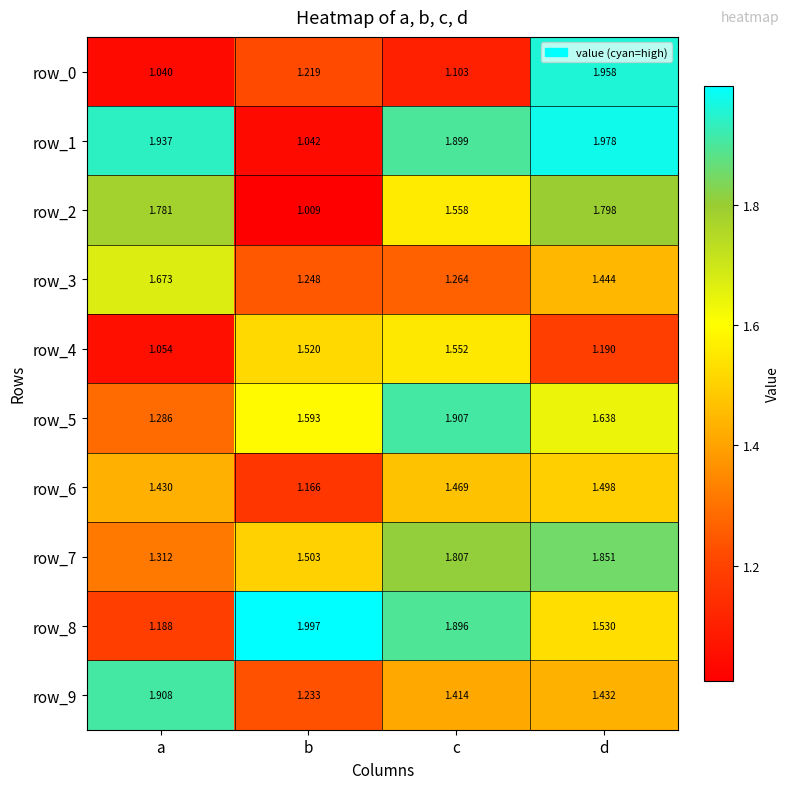

At which category does the chart reach its peak across all series?

b